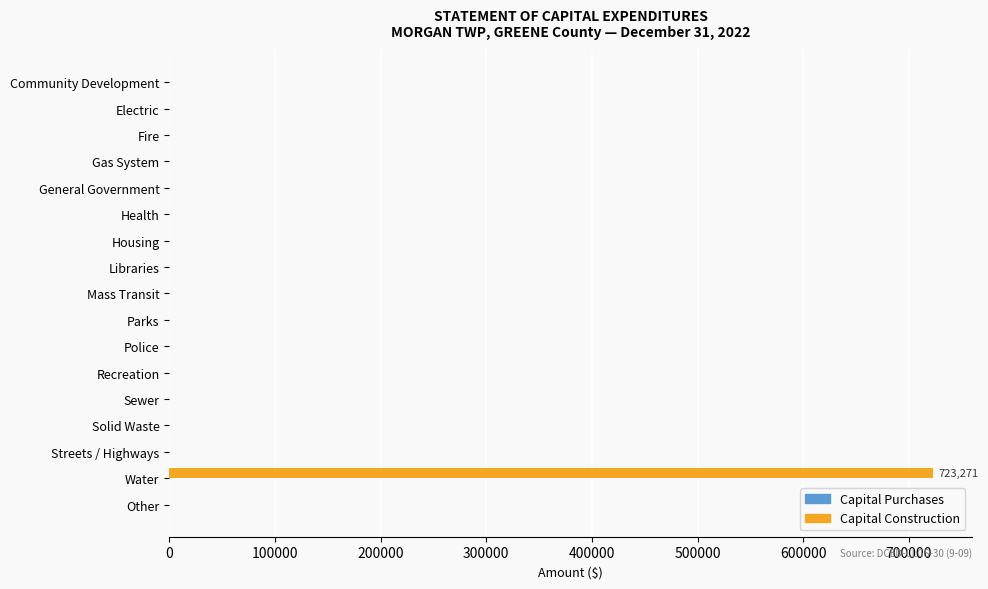

How many data points are above 0?

1